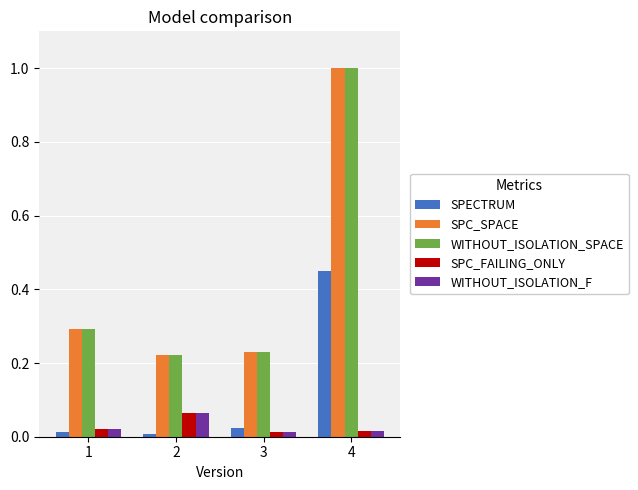

Is it true that WITHOUT_ISOLATION_SPACE equals 1.0 at 4?

True